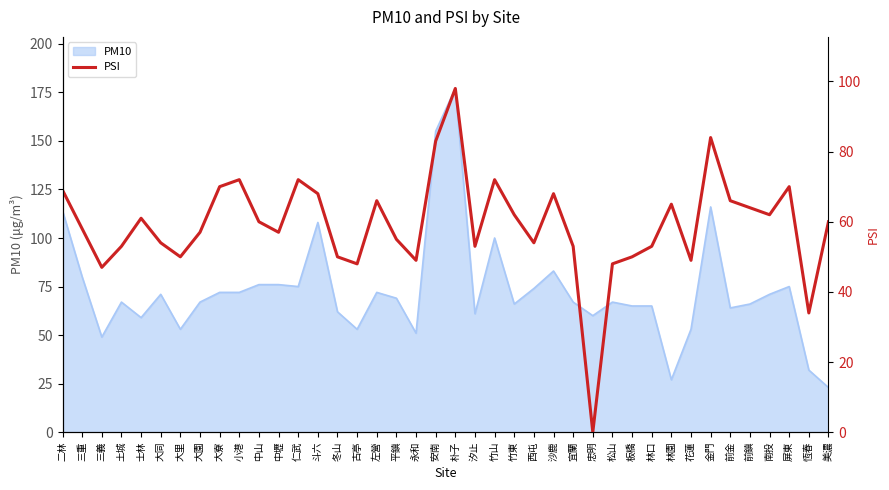

At which category does the data reach its first local valley?

三義